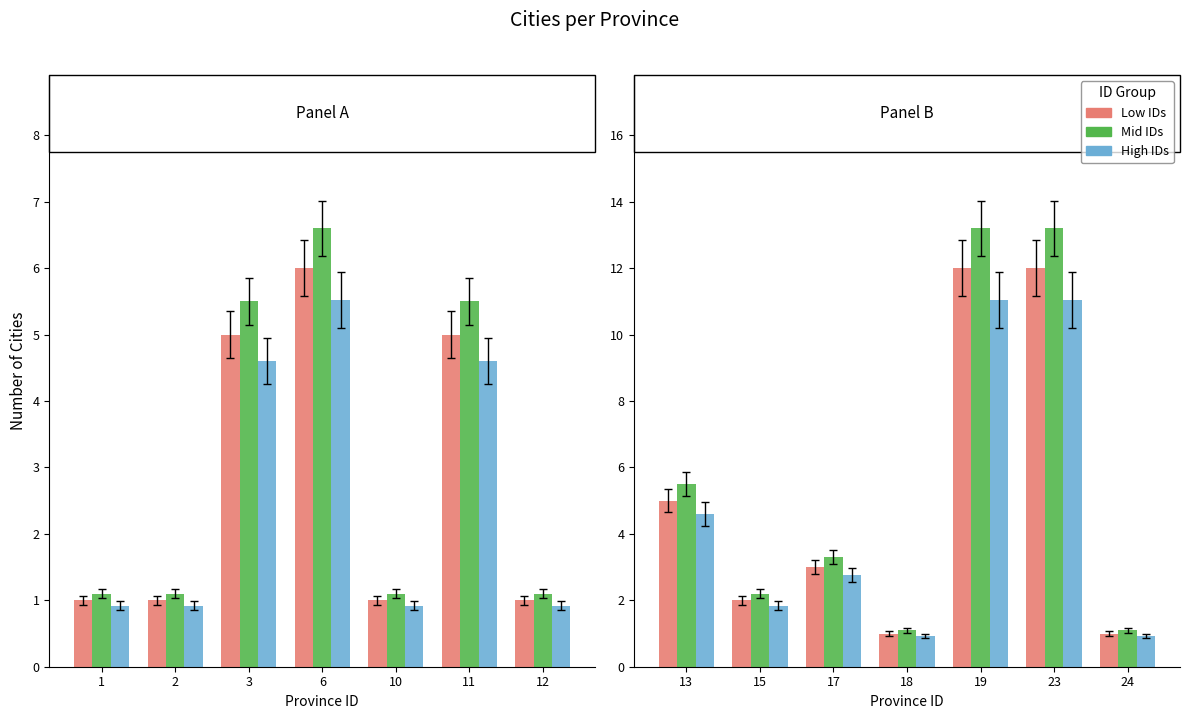

Which series has the largest range (max minus min)?

Mid IDs